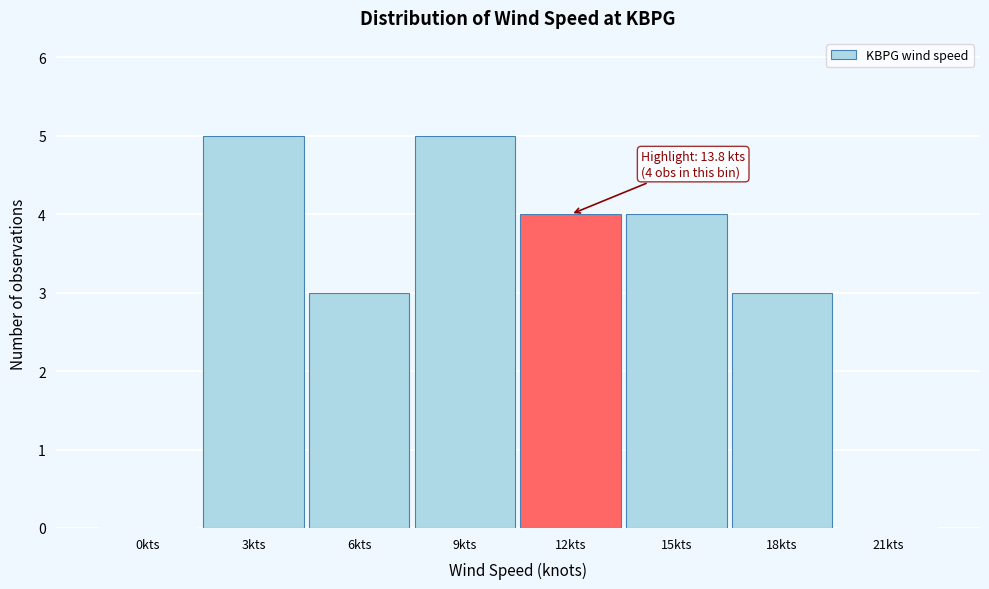

Reading left to right, list all the values displayed in this chart.

0kts=0	3kts=5	6kts=3	9kts=5	12kts=4	15kts=4	18kts=3	21kts=0